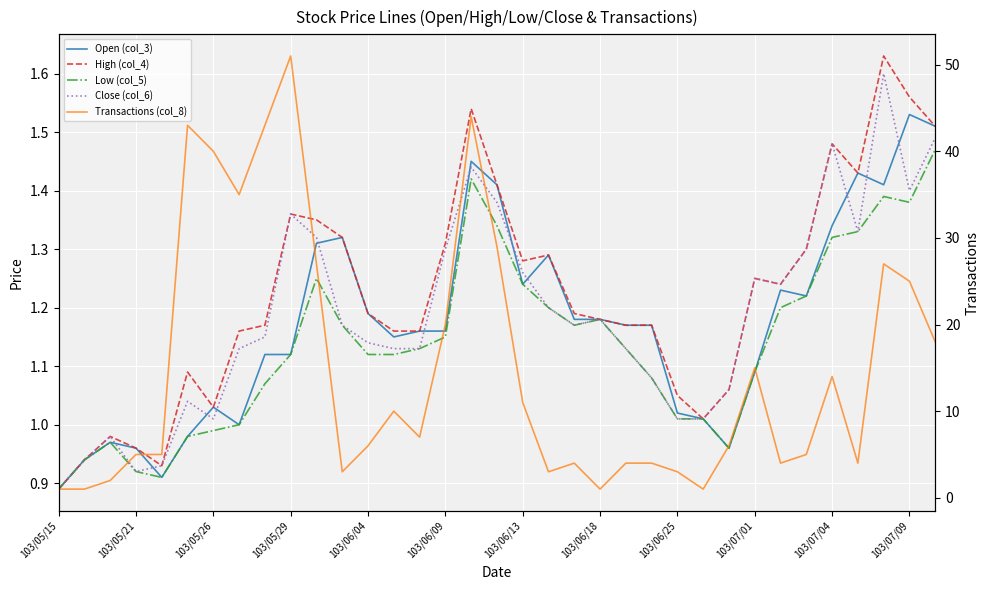

Which series has the largest range (max minus min)?

Transactions (col_8)